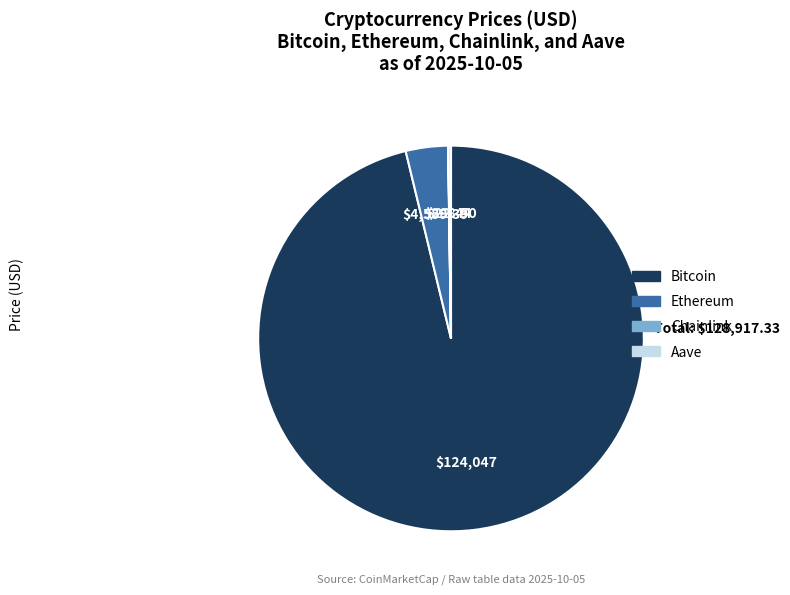

Which has a higher value, Bitcoin or Ethereum?

Bitcoin